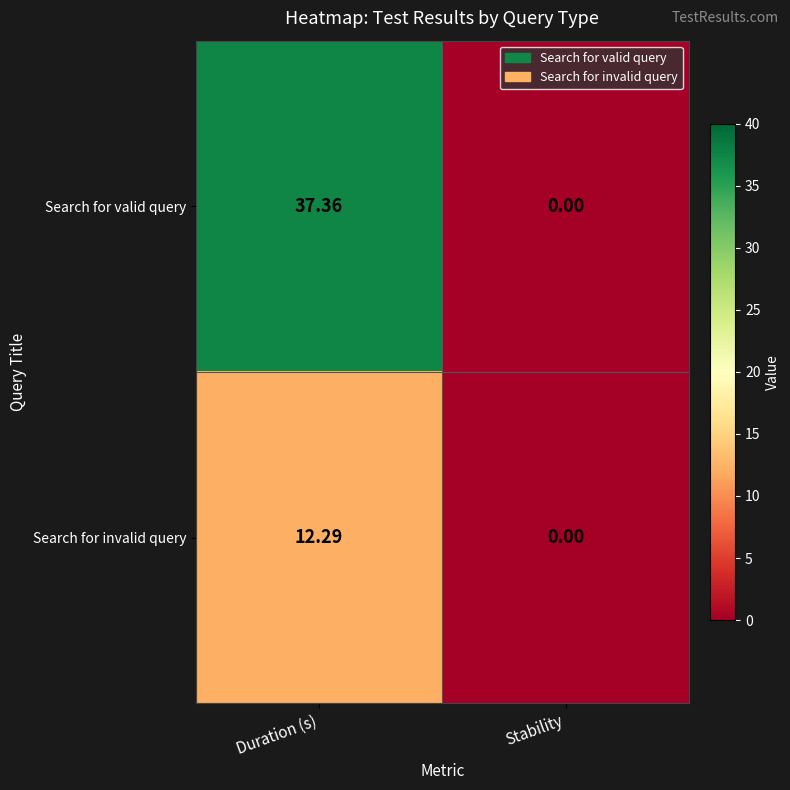

At how many categories does at least one series exceed 5?

1